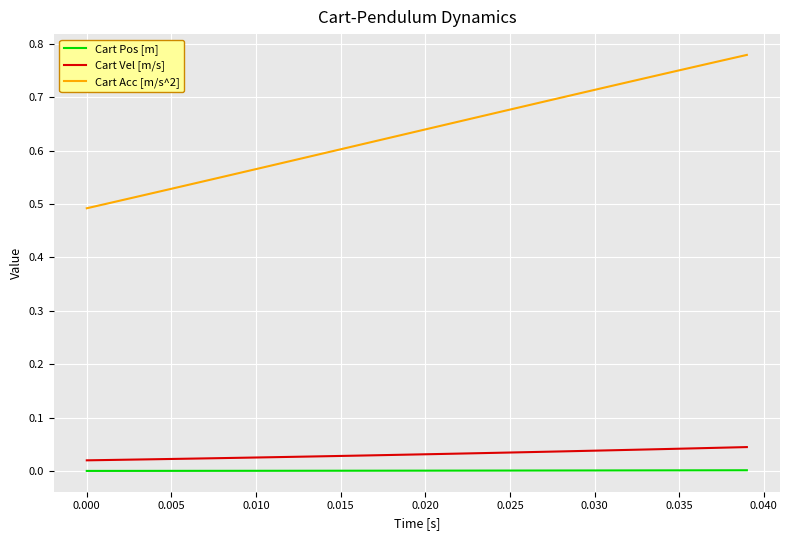

What is the difference between the maximum and minimum values in the Cart Acc [m/s^2] series?

0.3